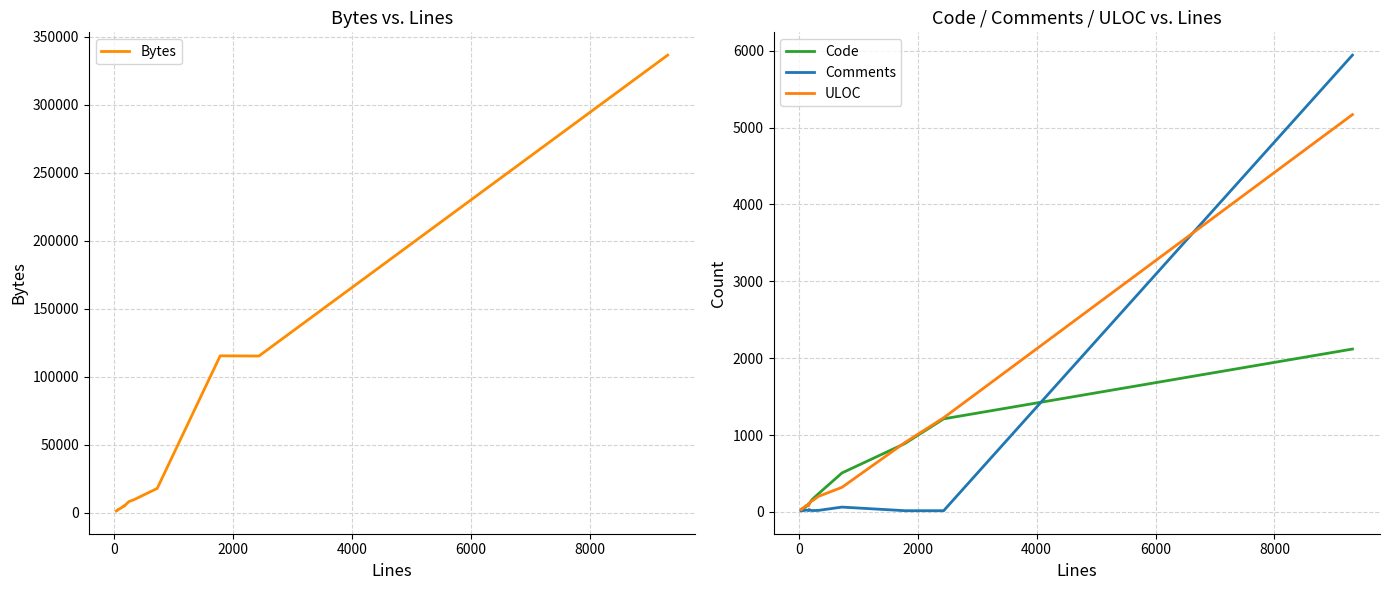

What is the maximum value for Code?

2119